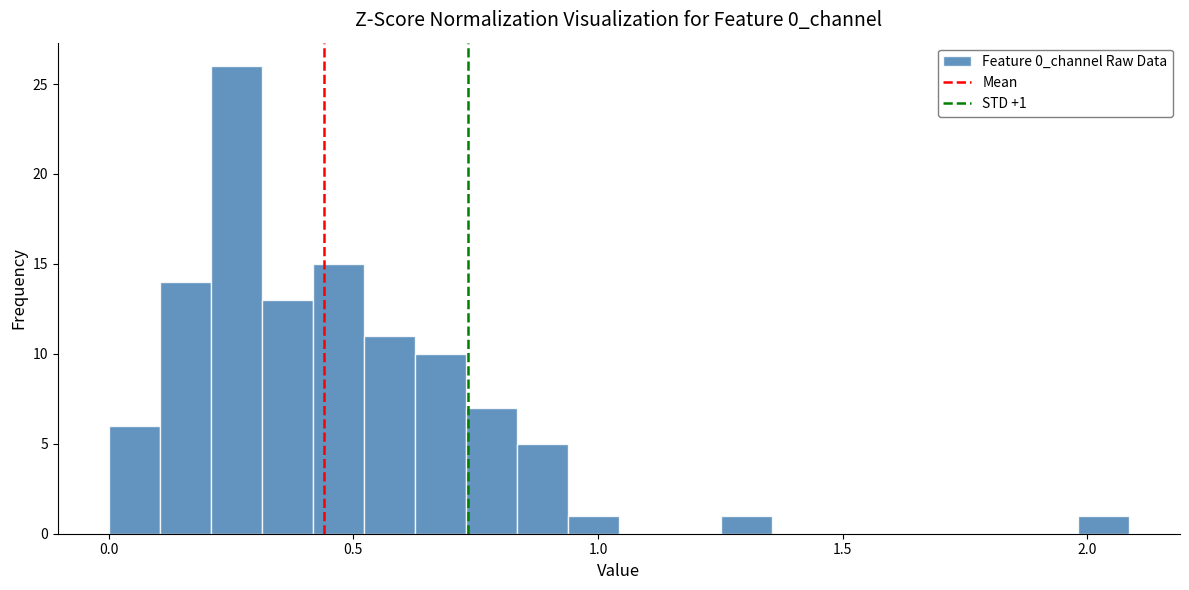

Around what value on the x-axis is the tallest bar? Give the approximate position of its centre, as read against the axis.

0.25